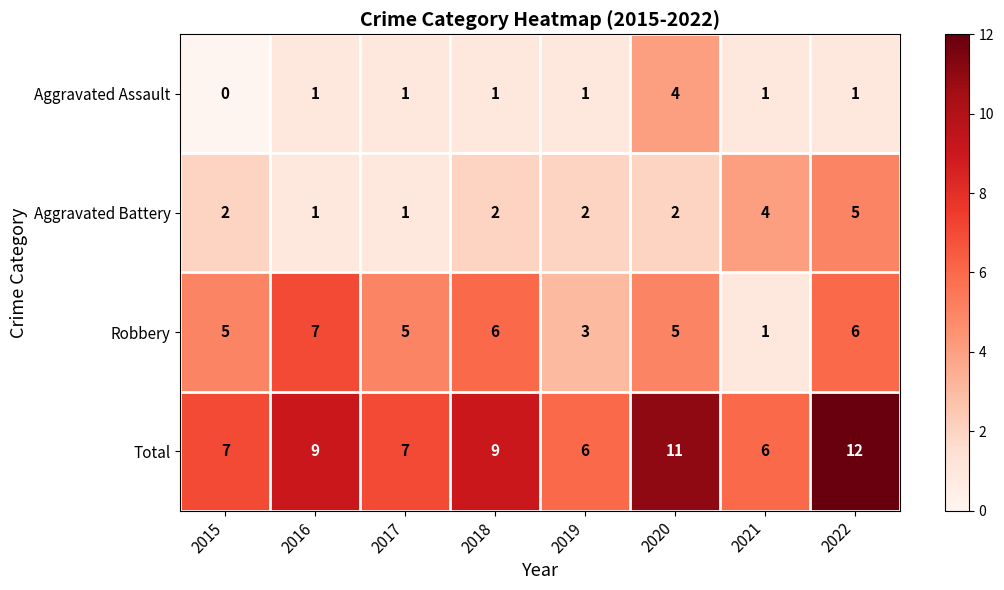

List the series in order of their peak value, lowest first.

Aggravated Assault, Aggravated Battery, Robbery, Total